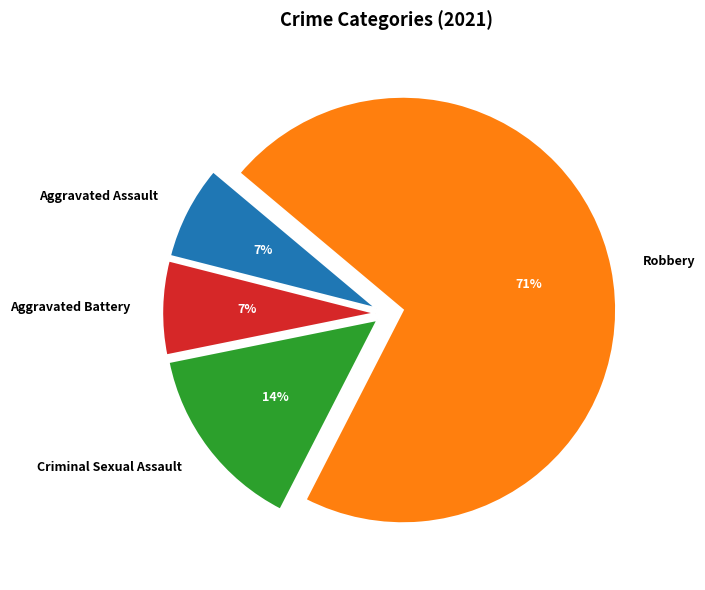

How many slices are in this pie chart?

4